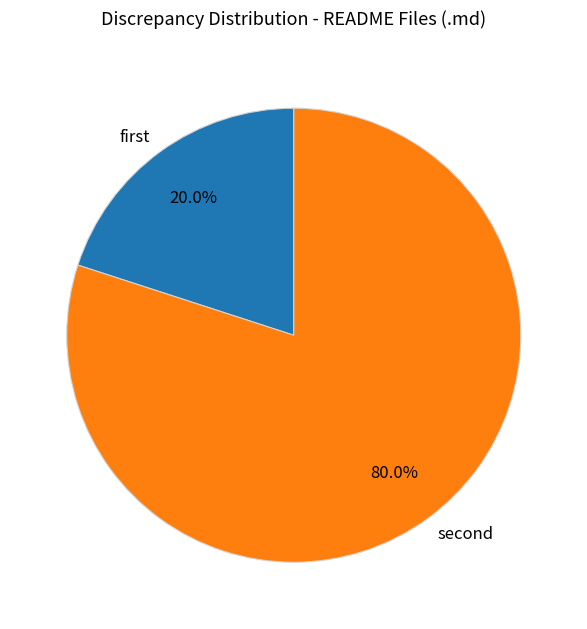

Rank the categories by value from highest to lowest.

second, first